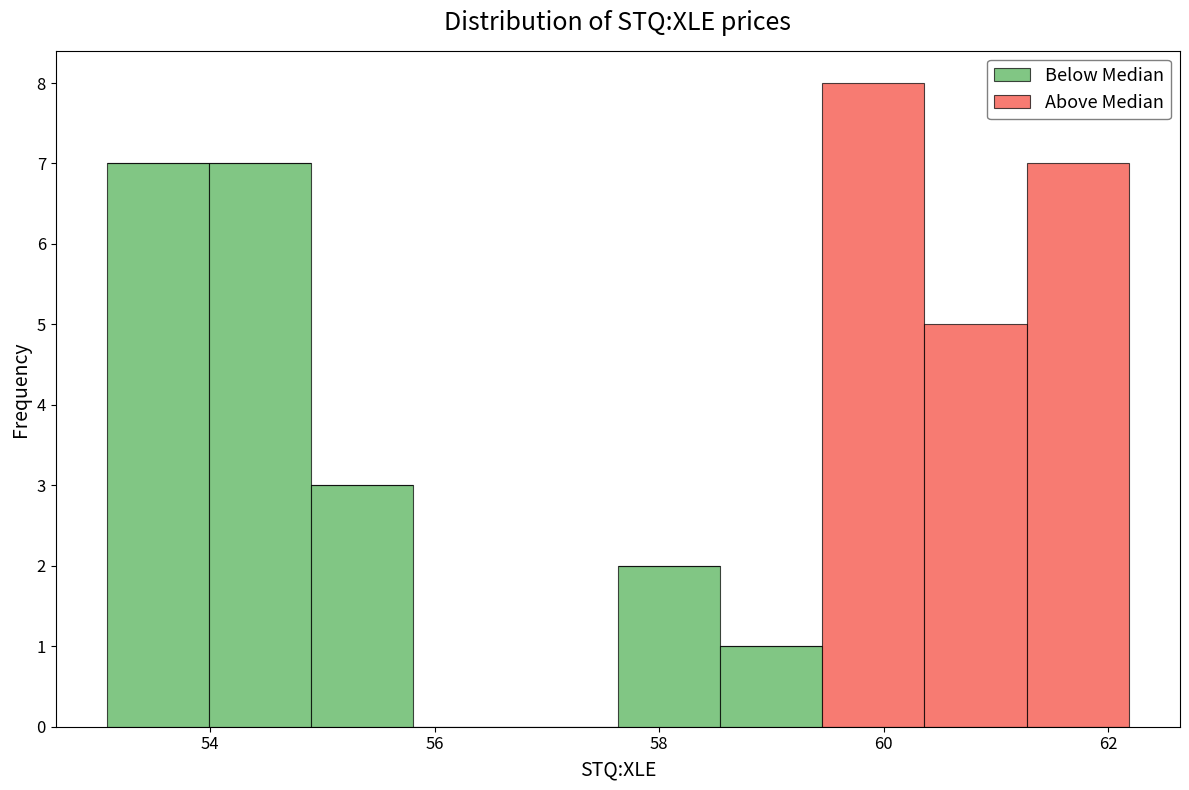

Reading left to right, list every stacked bar in this chart as the range it spans on the x-axis followed by its total height. Neither the bar edges nor the heights are printed on the chart, so give them approximately, as read against the axes.

53.0 to 54.0: 7
54.0 to 55.0: 7
55.0 to 55.8: 3
55.8 to 56.8: 0
56.8 to 57.6: 0
57.6 to 58.6: 2
58.6 to 59.4: 1
59.4 to 60.4: 8
60.4 to 61.2: 5
61.2 to 62.2: 7